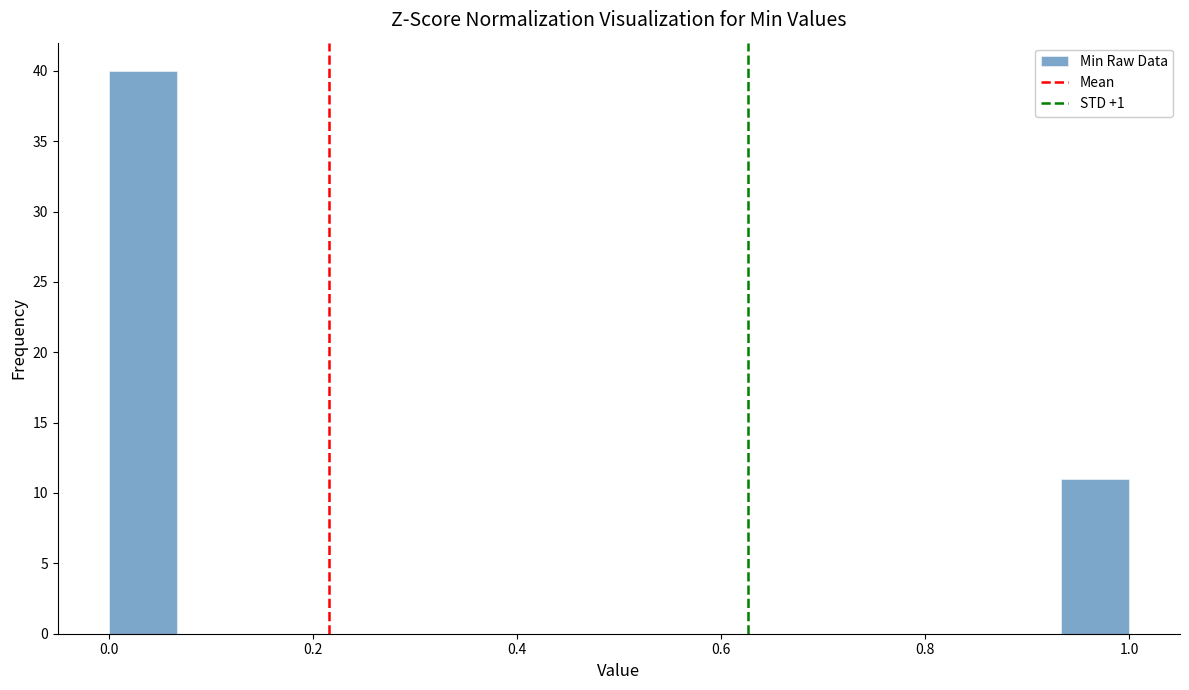

Around what value on the x-axis is the tallest bar? Give the approximate position of its centre, as read against the axis.

0.04